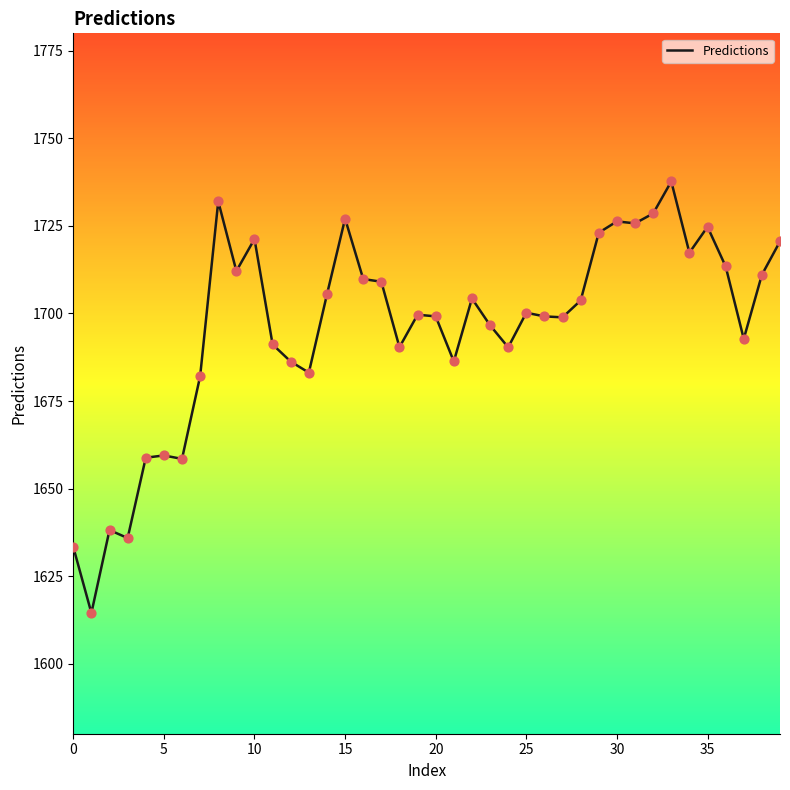

What is the greatest value displayed?

1737.7